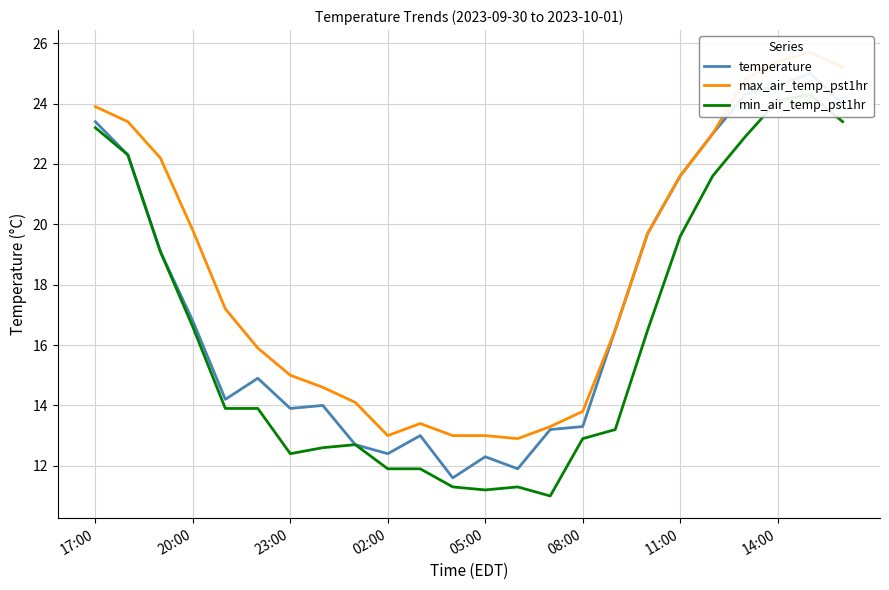

Reading left to right, list all the values displayed in this chart.

temperature: 23.4	22.3	19.1	16.8	14.2	14.9	13.9	14.0	12.7	12.4	13.0	11.6	12.3	11.9	13.2	13.3	16.5	19.7	21.6	23.0	24.3	24.6	25.0	24.0
max_air_temp_pst1hr: 23.9	23.4	22.2	19.8	17.2	15.9	15.0	14.6	14.1	13.0	13.4	13.0	13.0	12.9	13.3	13.8	16.5	19.7	21.6	23.0	24.8	25.4	25.7	25.2
min_air_temp_pst1hr: 23.2	22.3	19.1	16.6	13.9	13.9	12.4	12.6	12.7	11.9	11.9	11.3	11.2	11.3	11.0	12.9	13.2	16.5	19.6	21.6	22.9	24.1	24.3	23.4